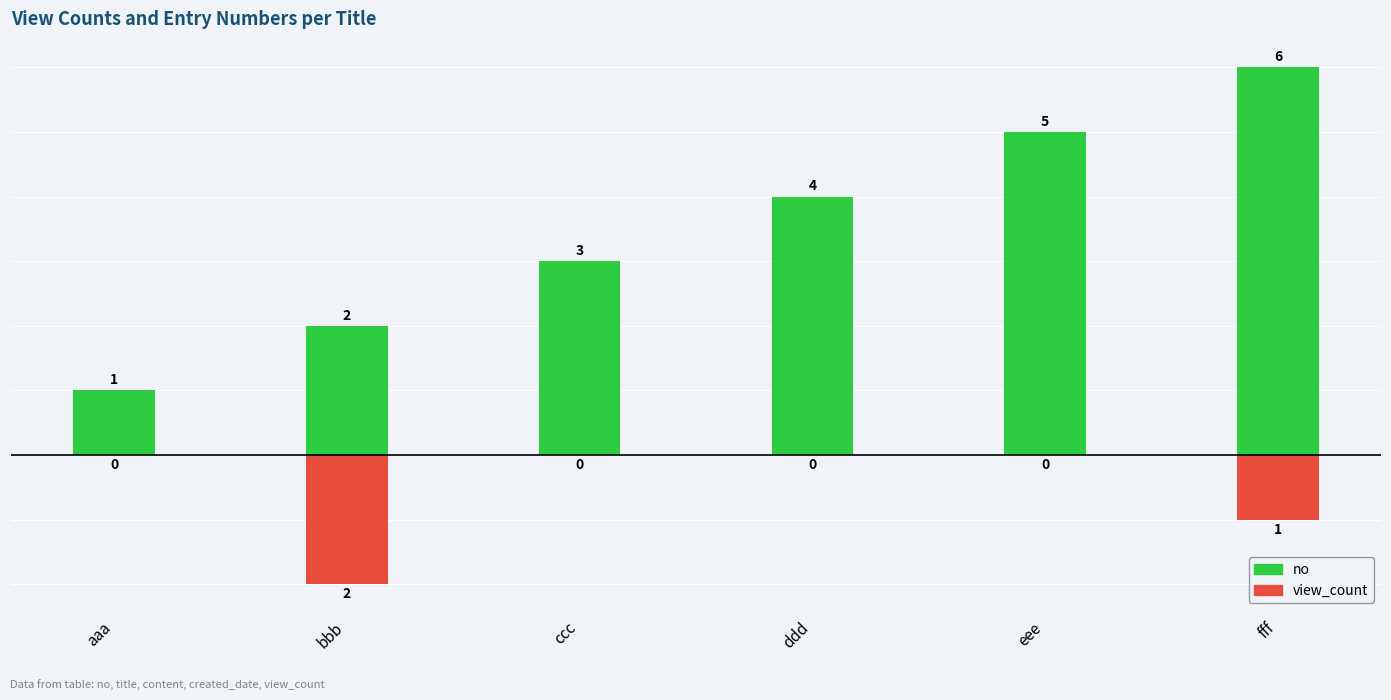

At which category does the chart reach its peak across all series?

fff